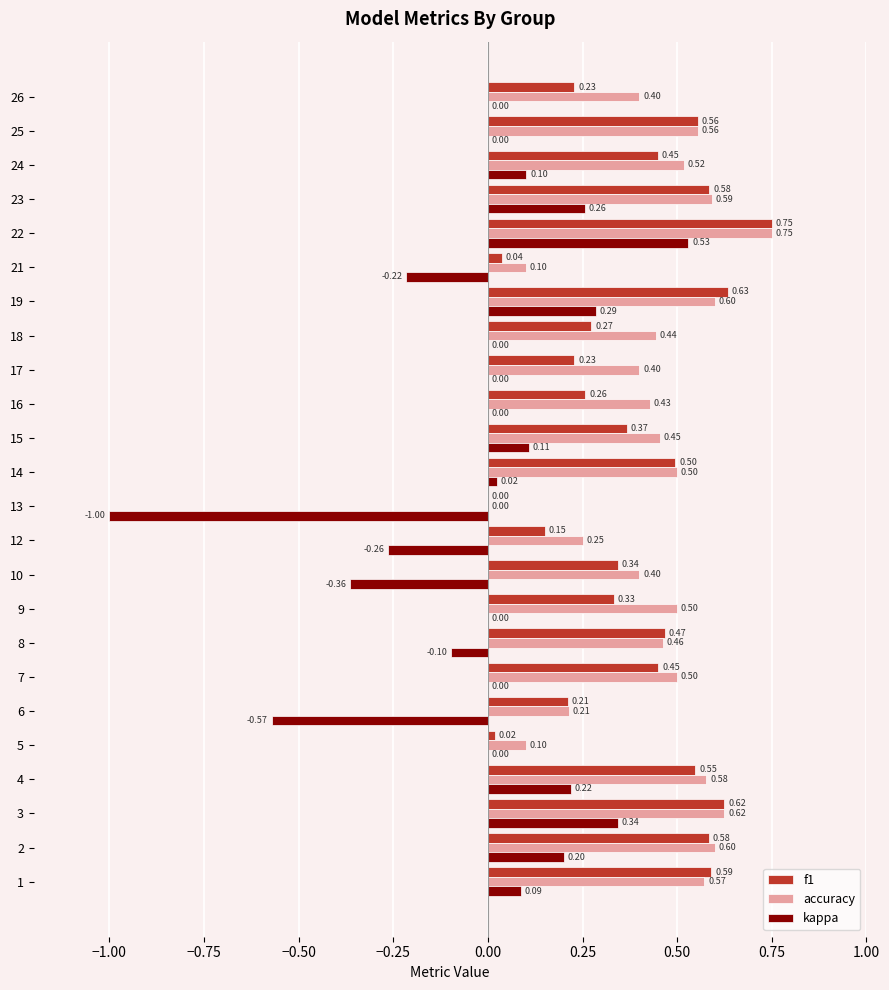

Between 7 and 16, which series saw the biggest shift?

f1